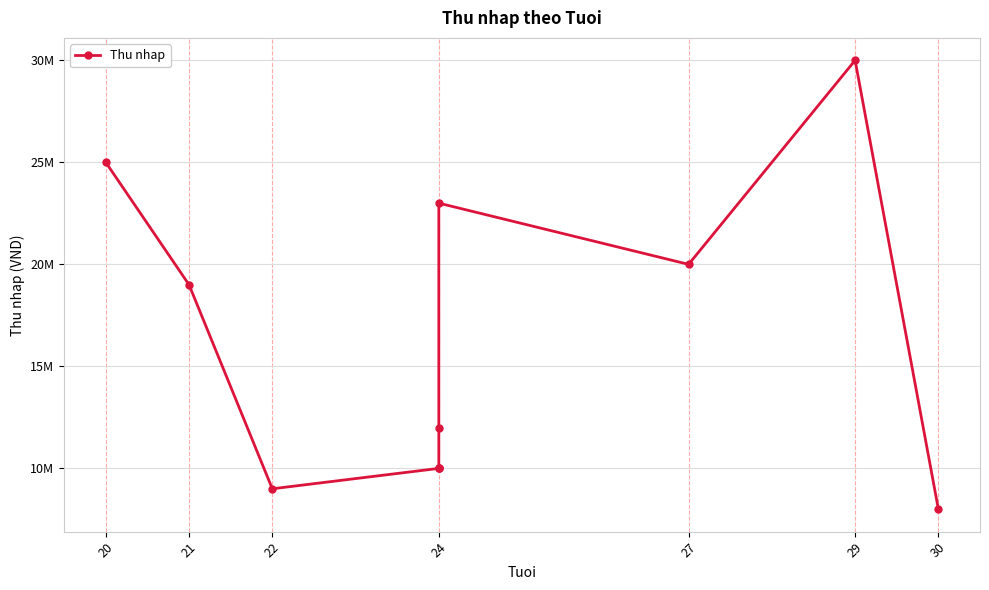

How many interior local peaks (higher than both neighbors) does the data have?

2